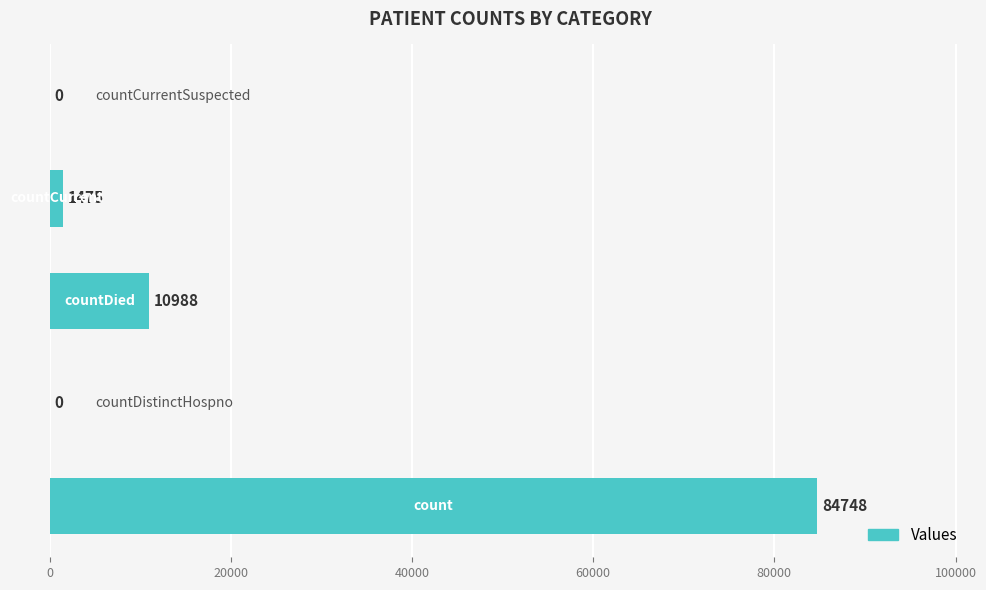

What is the greatest value displayed?

84748